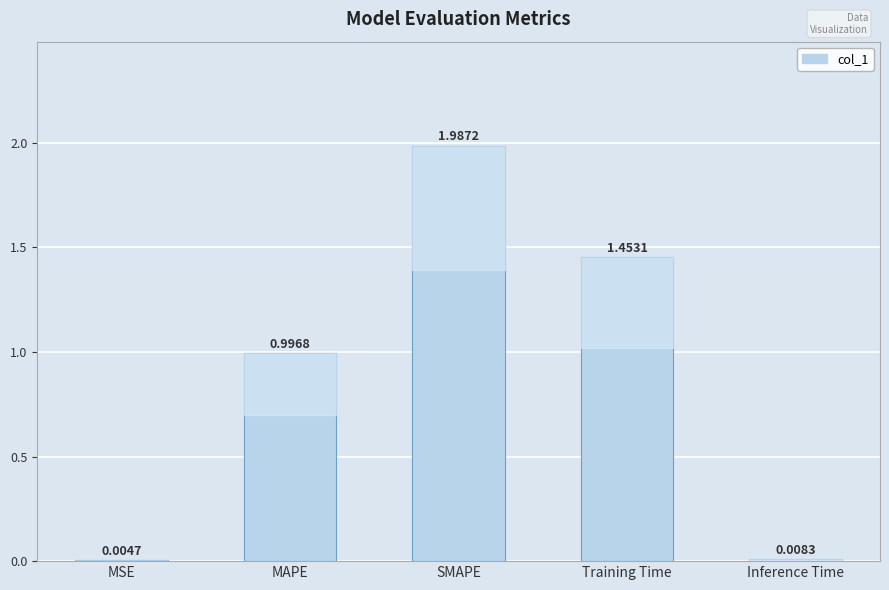

What is the sum of all values?

4.5